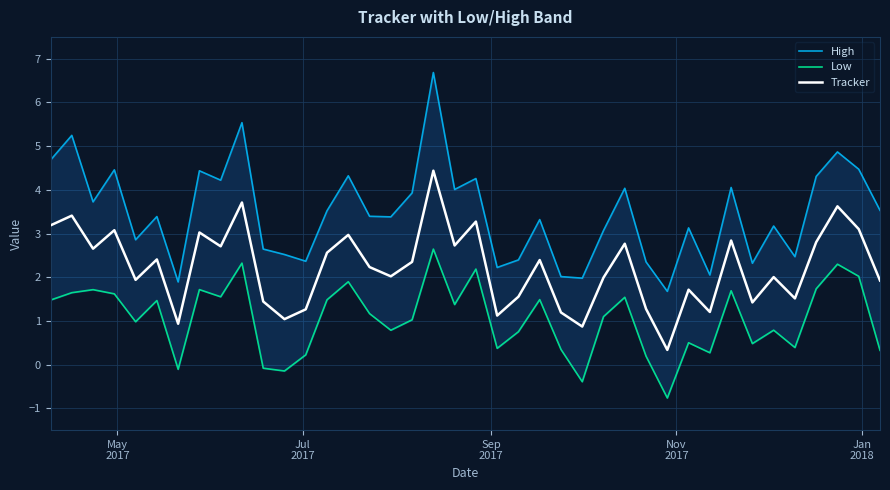

The Low series shows 0.4 at 13. True or false?

False